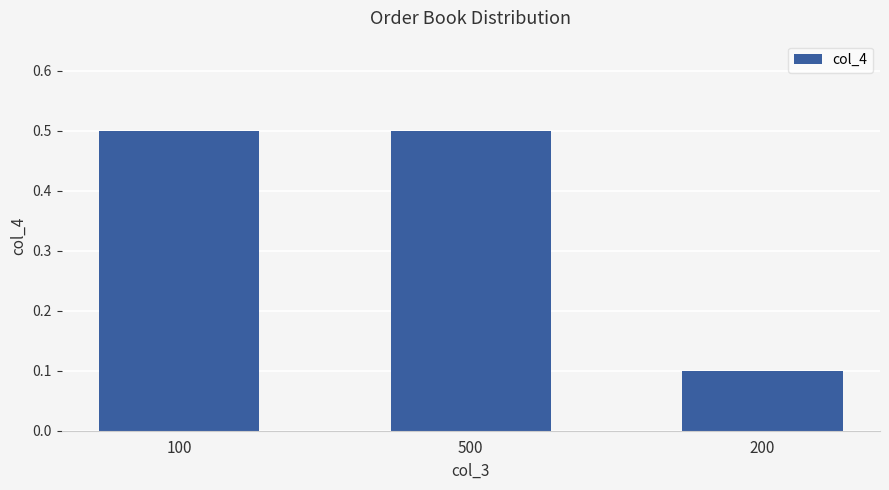

What is the smallest value displayed?

0.1